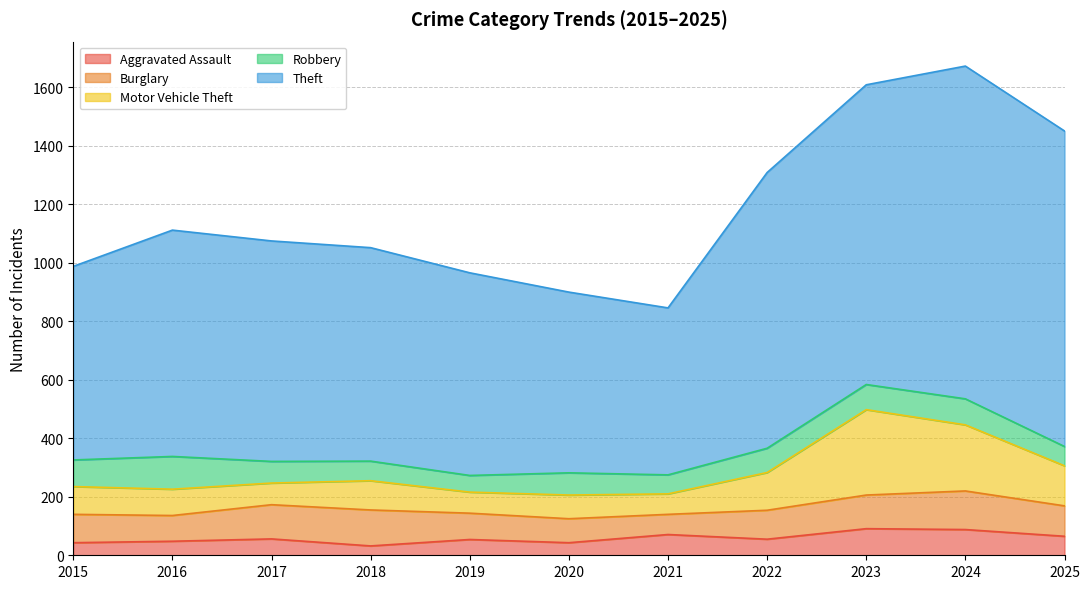

At which label does Burglary reach its peak?

2024